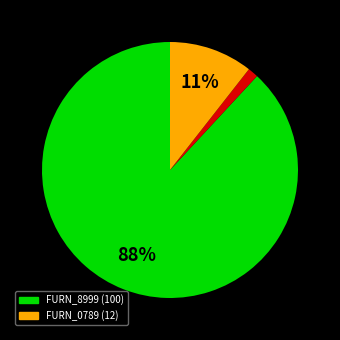

Is there a majority slice in this chart?

Yes